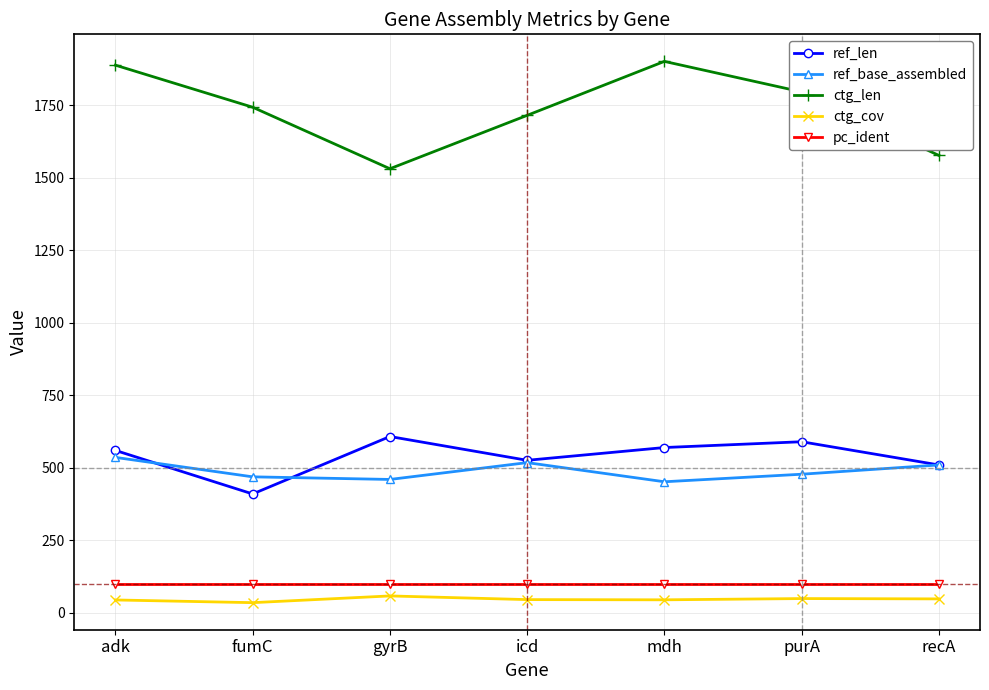

True or false: ctg_cov and pc_ident cross at least once.

False